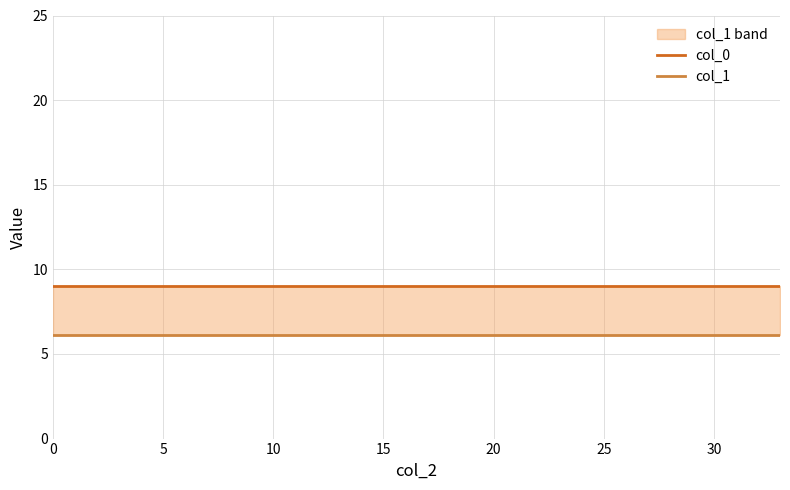

Rank the series at 15 from highest to lowest value.

col_0, col_1